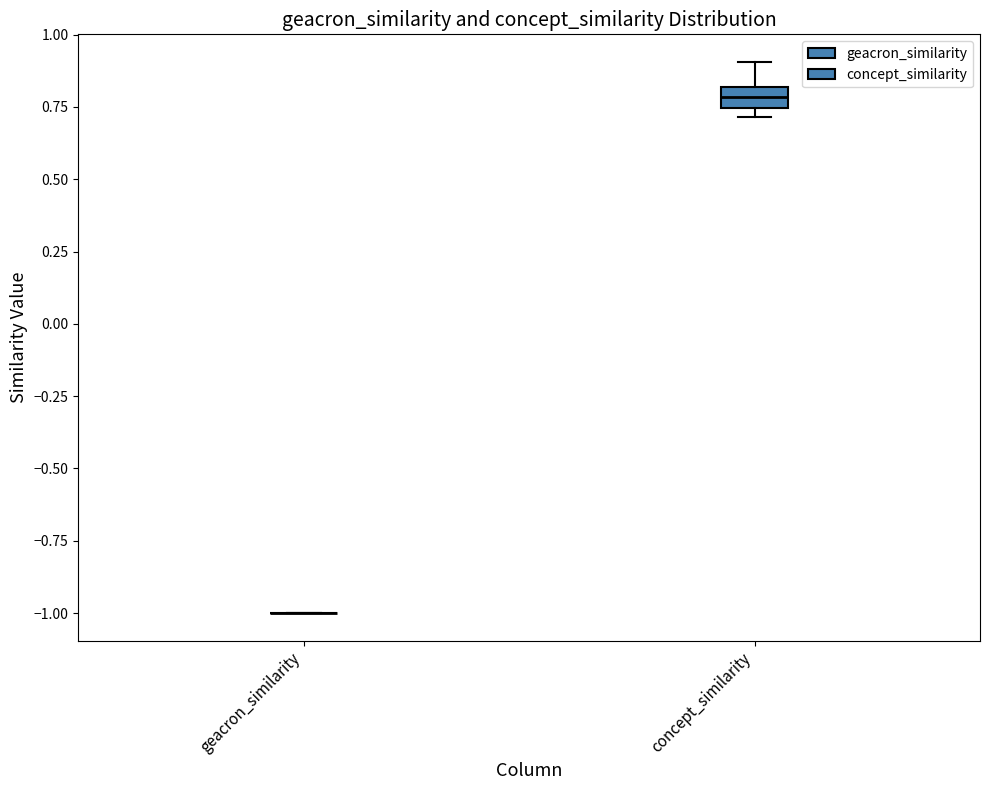

Where is the lower edge of the box for concept_similarity on the y-axis? The values are not printed on the chart, so give them approximately, as read against the axis.

0.75